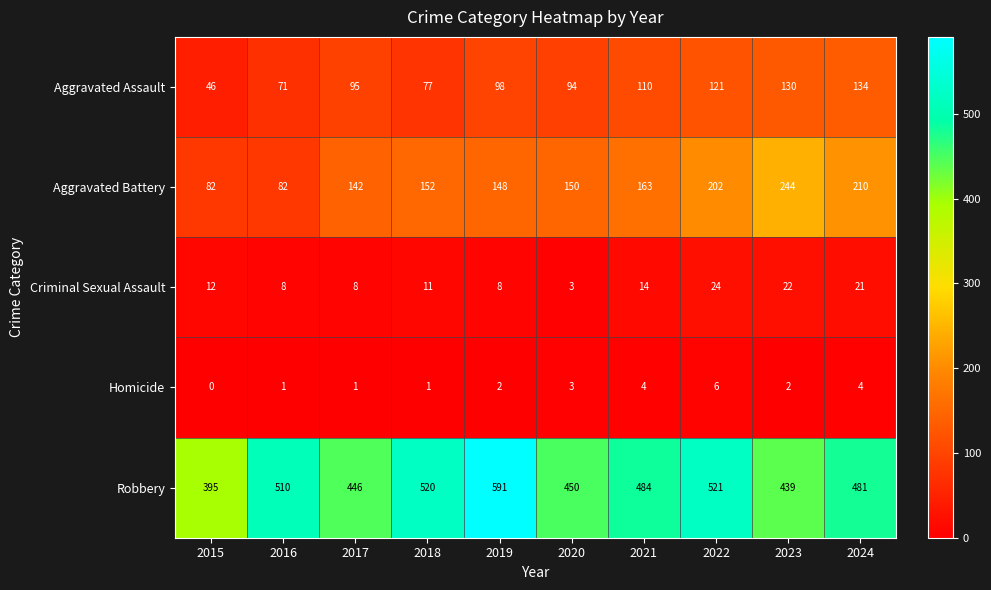

Which series has the largest total across all categories?

Robbery